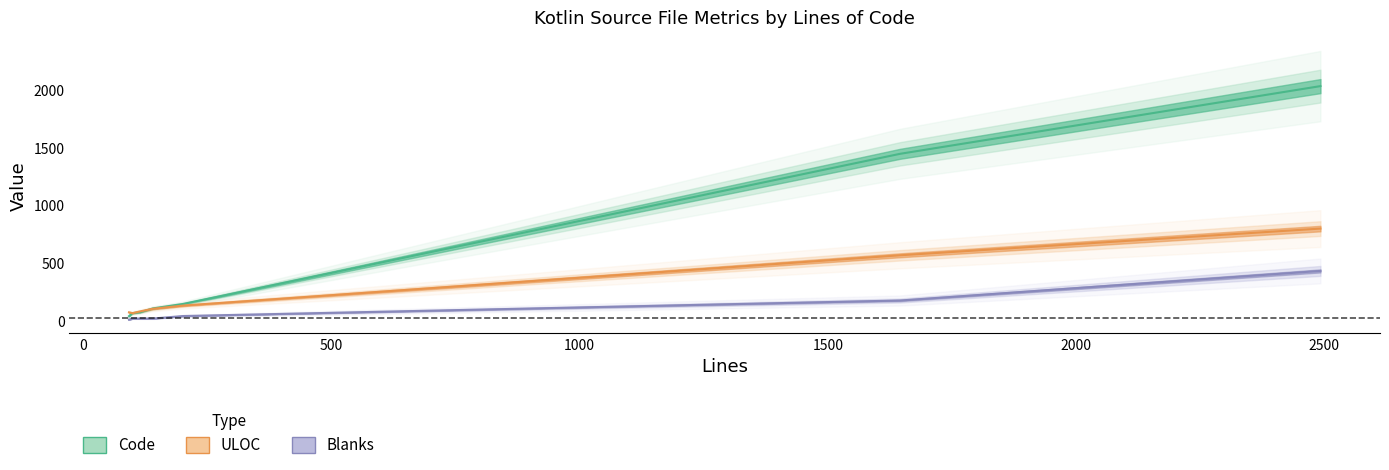

After their last crossing, which series has the higher values: ULOC or Code?

Code